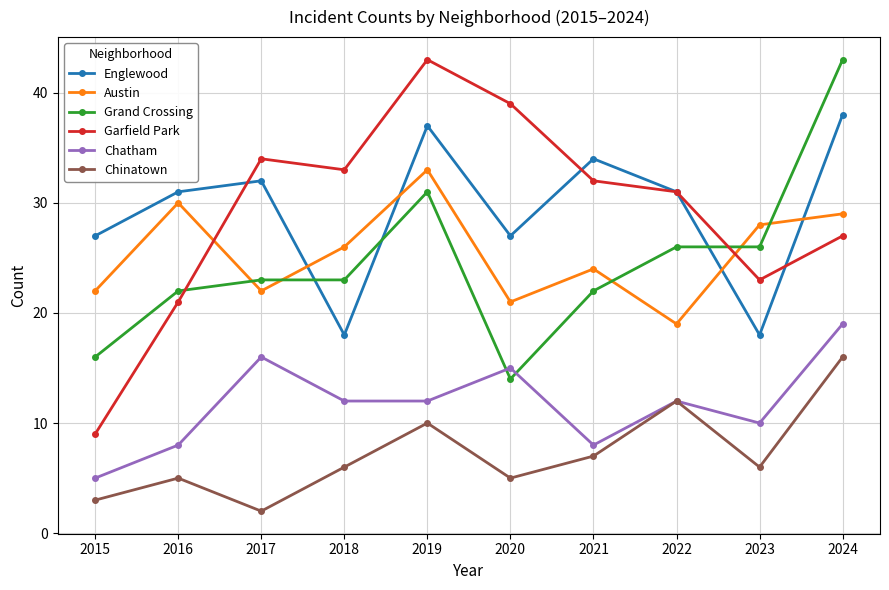

What is the difference between the Garfield Park values at 2022 and 2024?

4